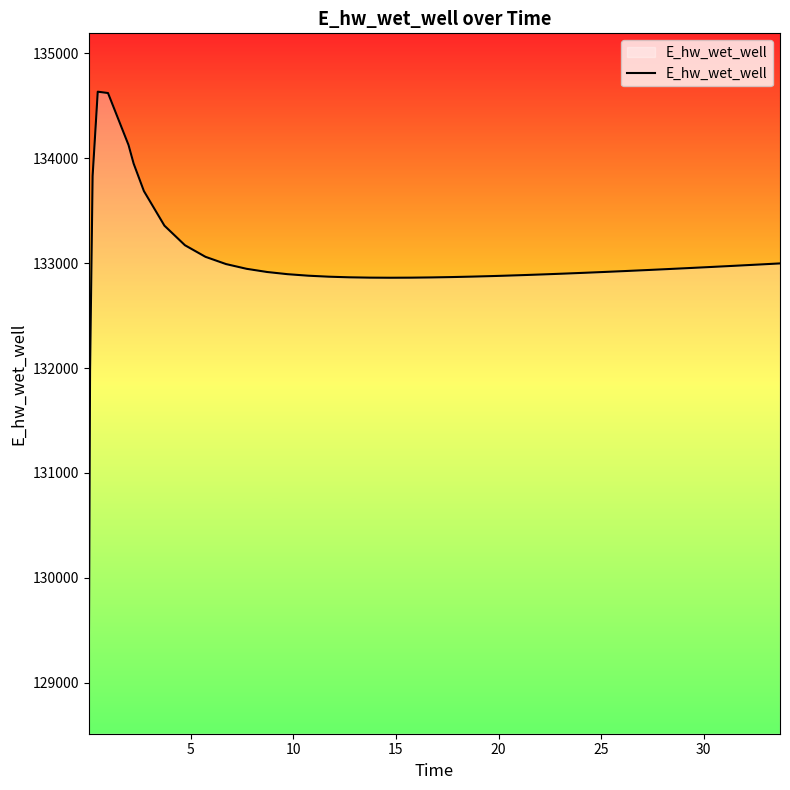

What is the difference between the maximum and minimum values?

5560.5